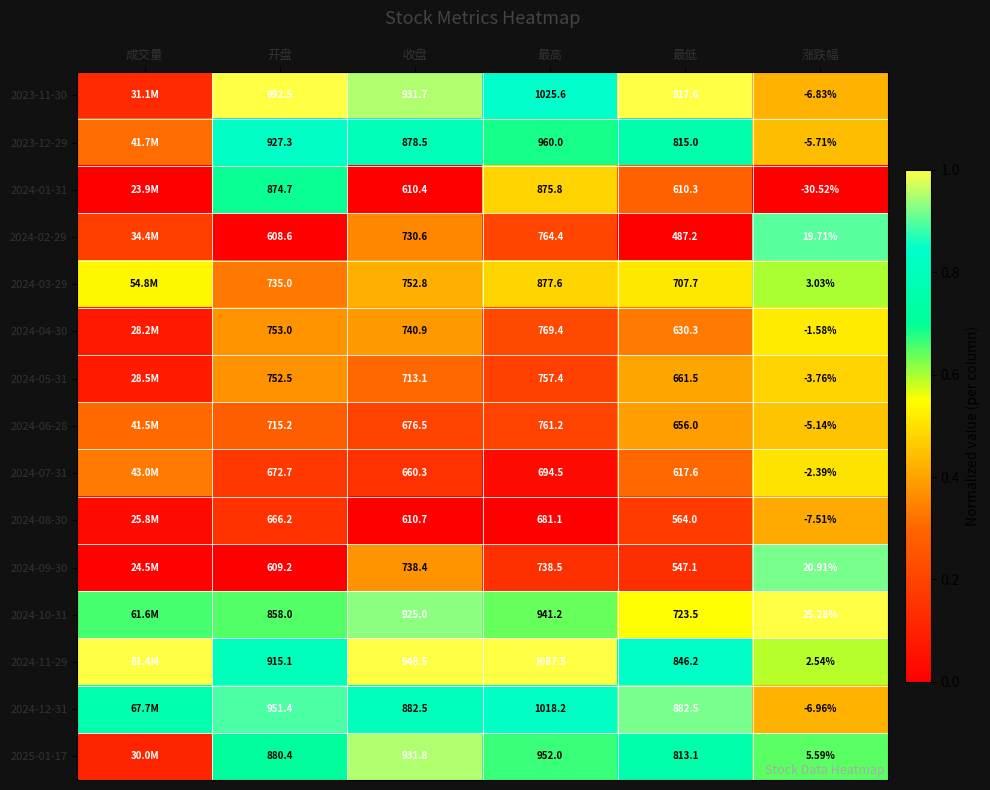

What is the average value of the 2024-10-31 series?

0.7